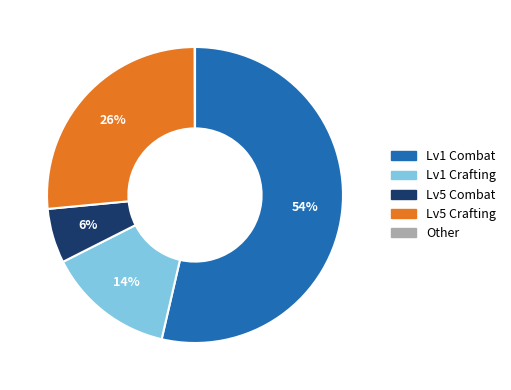

Is there any slice that represents more than half of the pie?

Yes